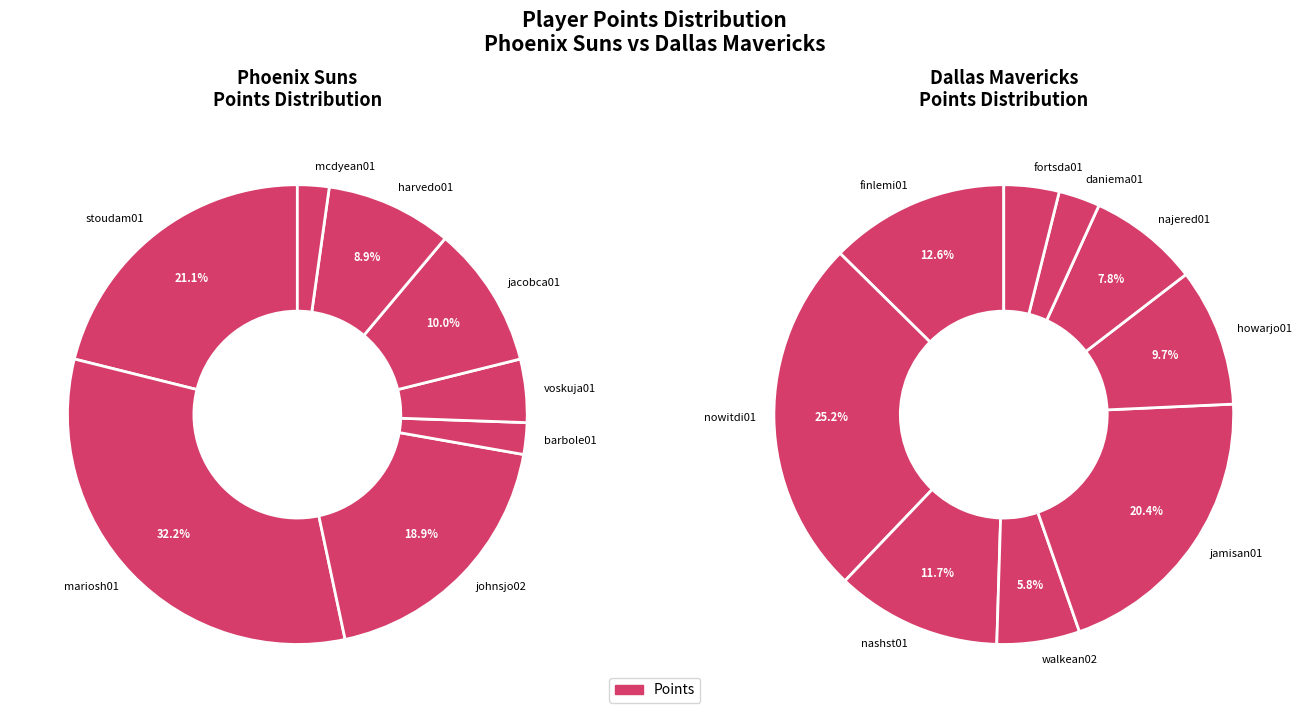

What percentage is the 2 slice, to the nearest percent?

19%